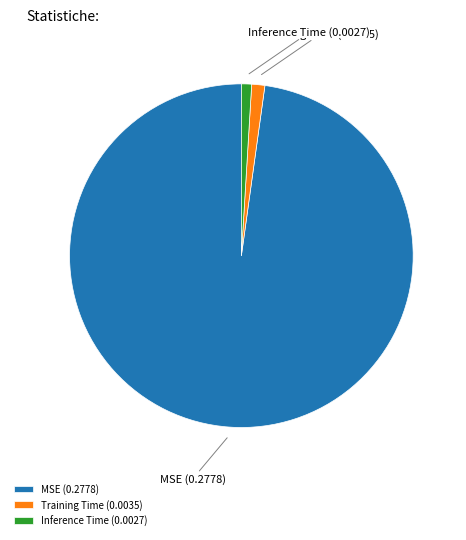

True or false: MSE accounts for 98% of the total.

True